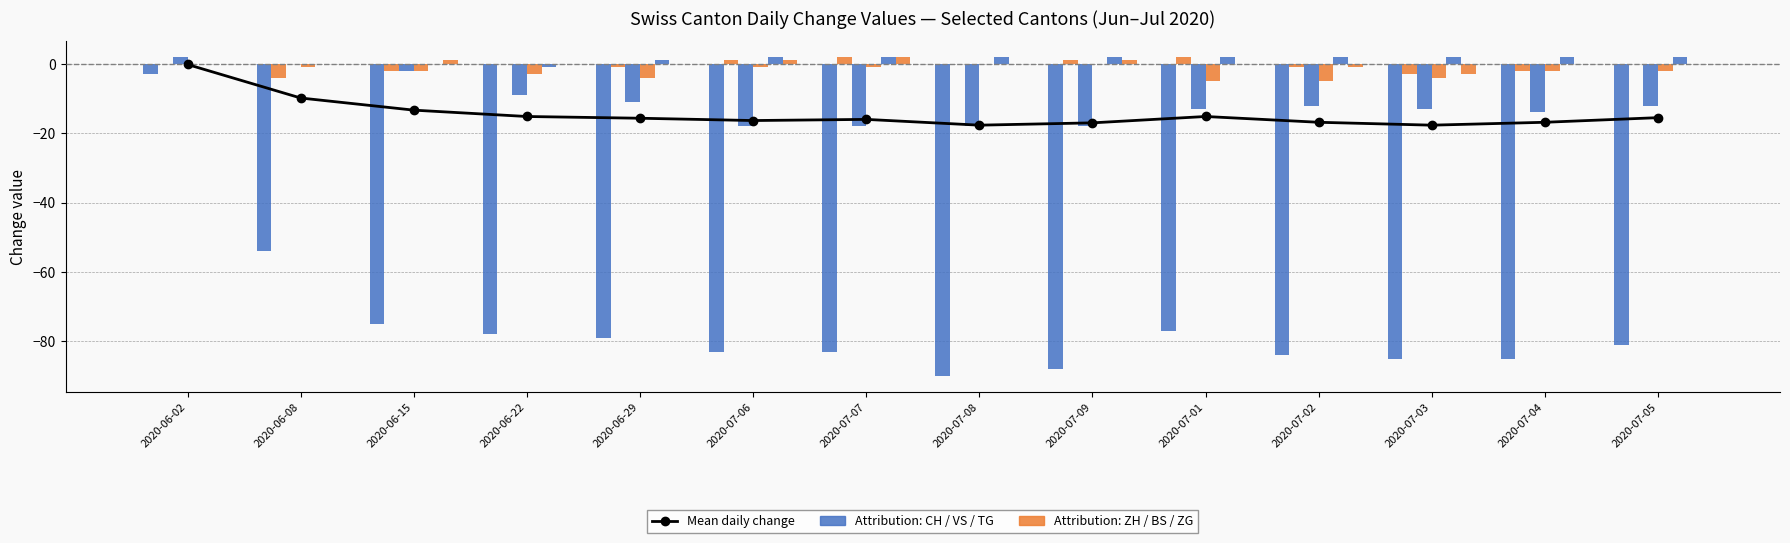

What is the smallest value displayed?

-90